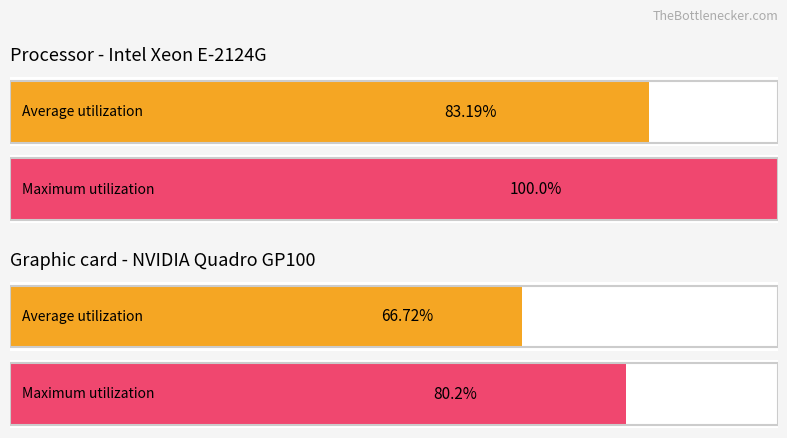

Between 6 and 3, which is larger?

6